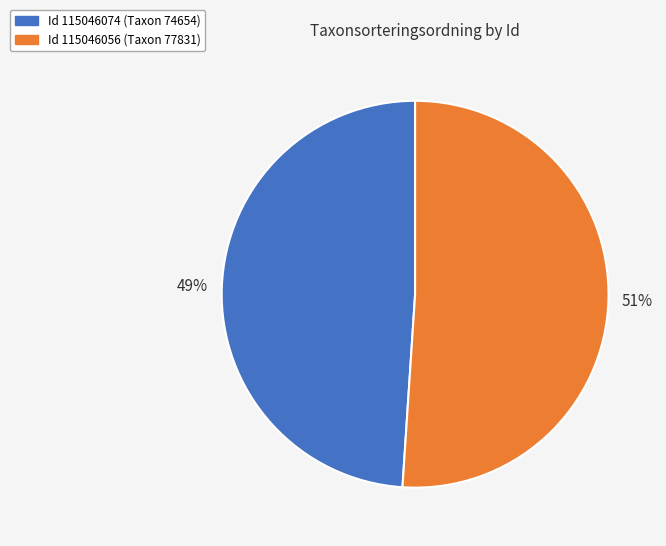

Is there any slice that represents more than half of the pie?

Yes